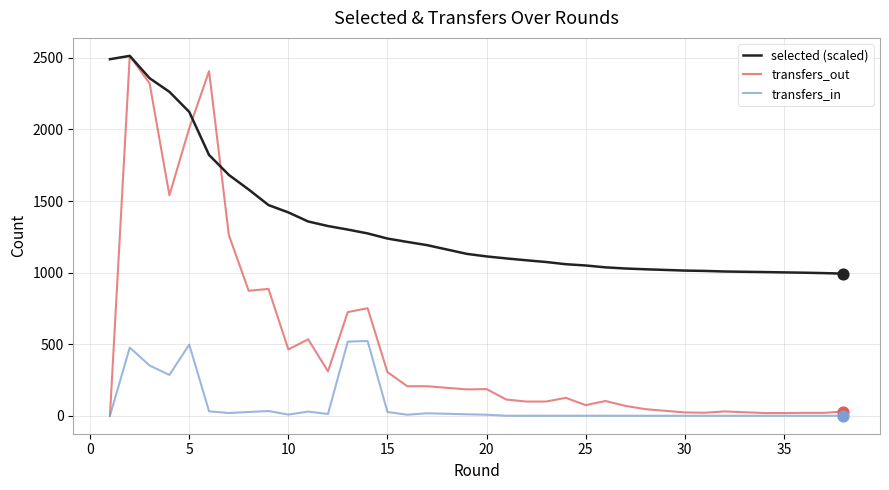

Which series has the largest total across all categories?

selected (scaled)